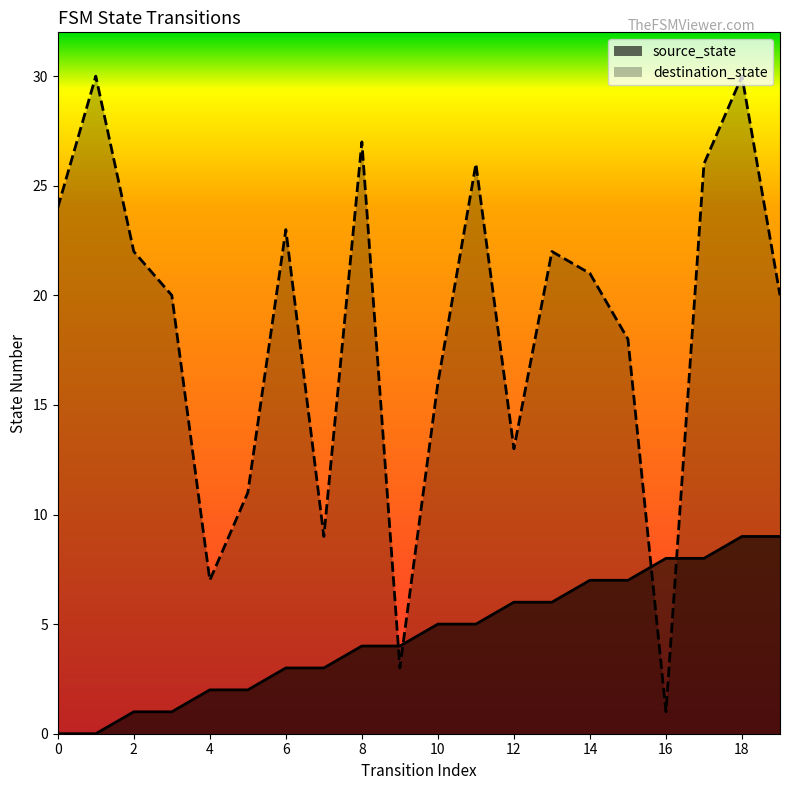

What is the value of the source_state point at the 11th from the left?

5